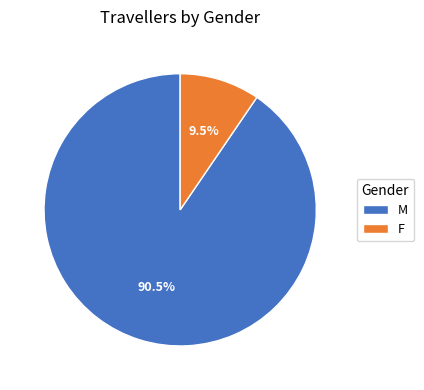

Combined, what portion of the pie is F and M?

100.0%